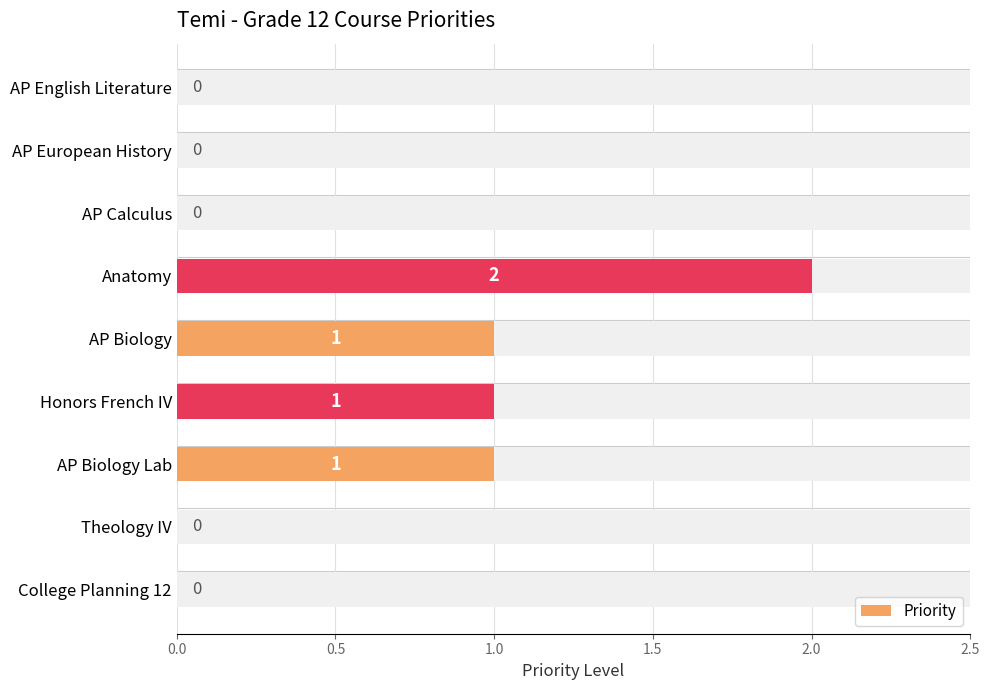

Reading right to left, extract all data points from this chart.

0	0	1	1	1	2	0	0	0